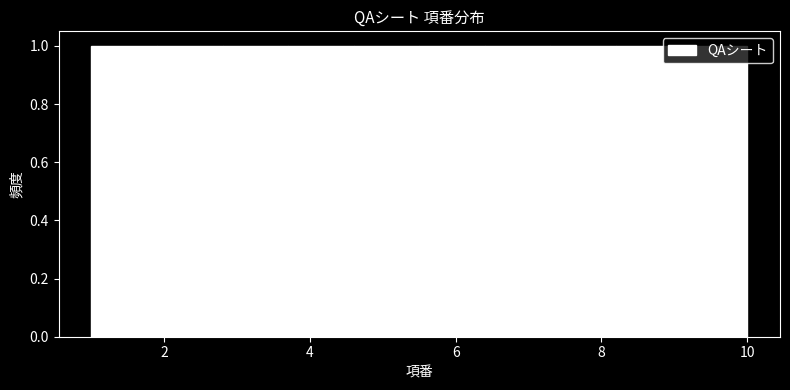

Reading left to right, transcribe this chart: for each bar, give the range it covers on the x-axis and its height. Neither the bar edges nor the heights are printed on the chart, so give them approximately, as read against the axes.

1.0 to 1.9: 1
1.9 to 2.8: 1
2.8 to 3.7: 1
3.7 to 4.6: 1
4.6 to 5.5: 1
5.5 to 6.4: 1
6.4 to 7.3: 1
7.3 to 8.2: 1
8.2 to 9.1: 1
9.1 to 10.0: 1